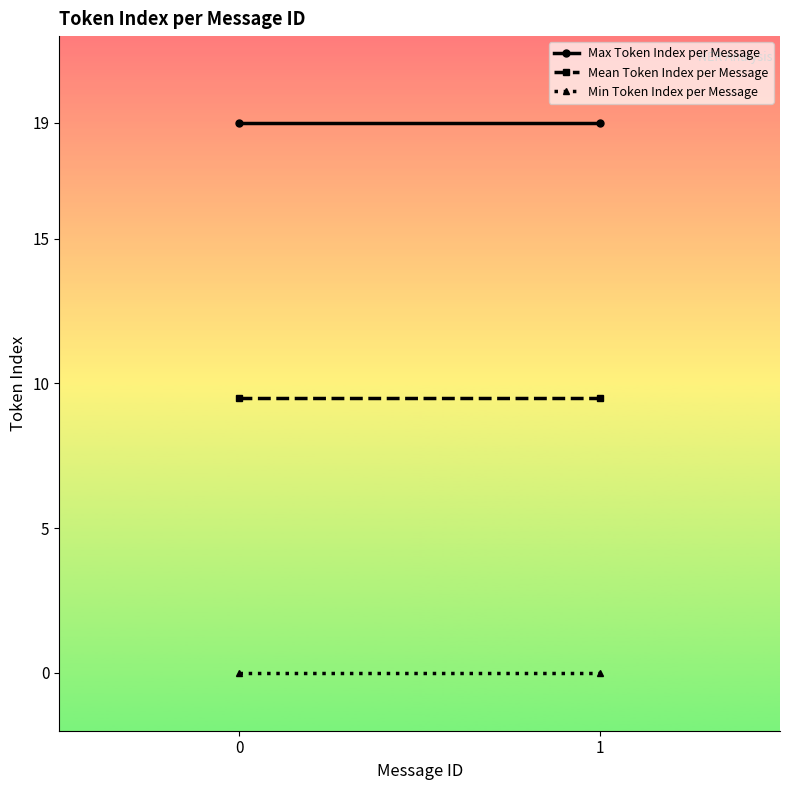

True or false: Max Token Index per Message has a value of 5.1 at 1.

False